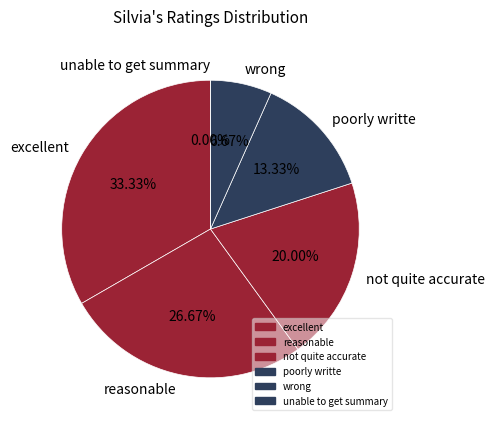

What portion of the pie excludes excellent?

66.7%